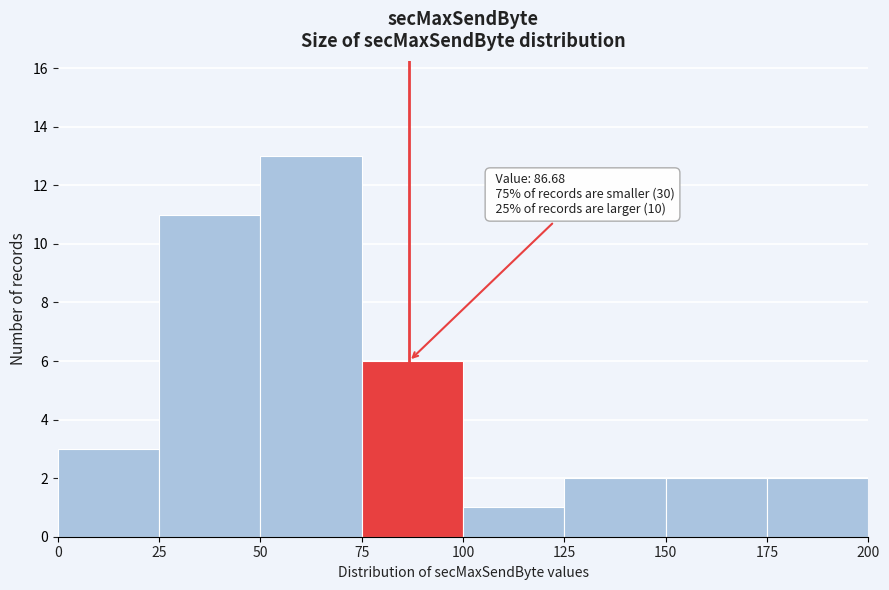

Over which range of the x-axis is the bar tallest?

50 to 75